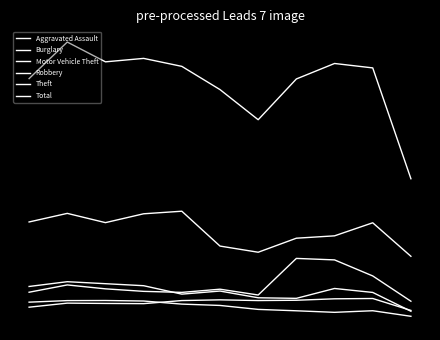

Which series has the widest spread of values?

Total